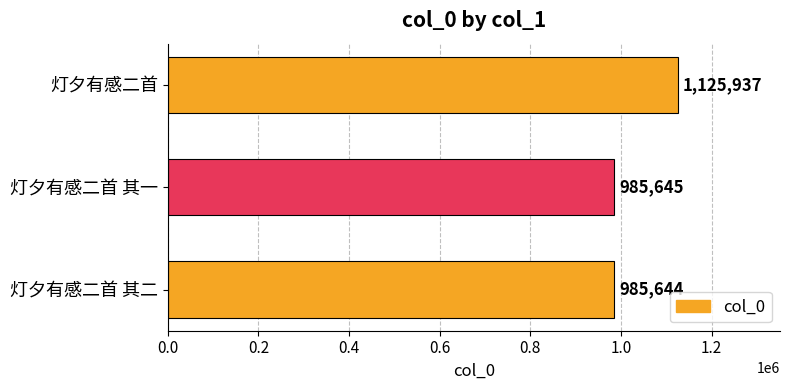

List the labels in order of value, smallest first.

灯夕有感二首 其二, 灯夕有感二首 其一, 灯夕有感二首